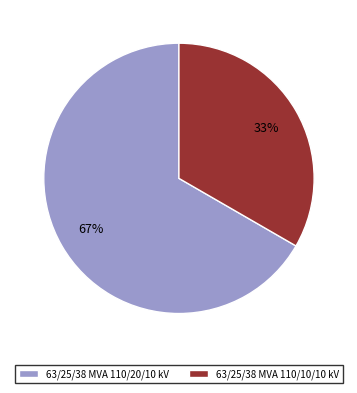

What percentage is the 63/25/38 MVA 110/20/10 kV slice, to the nearest percent?

67%